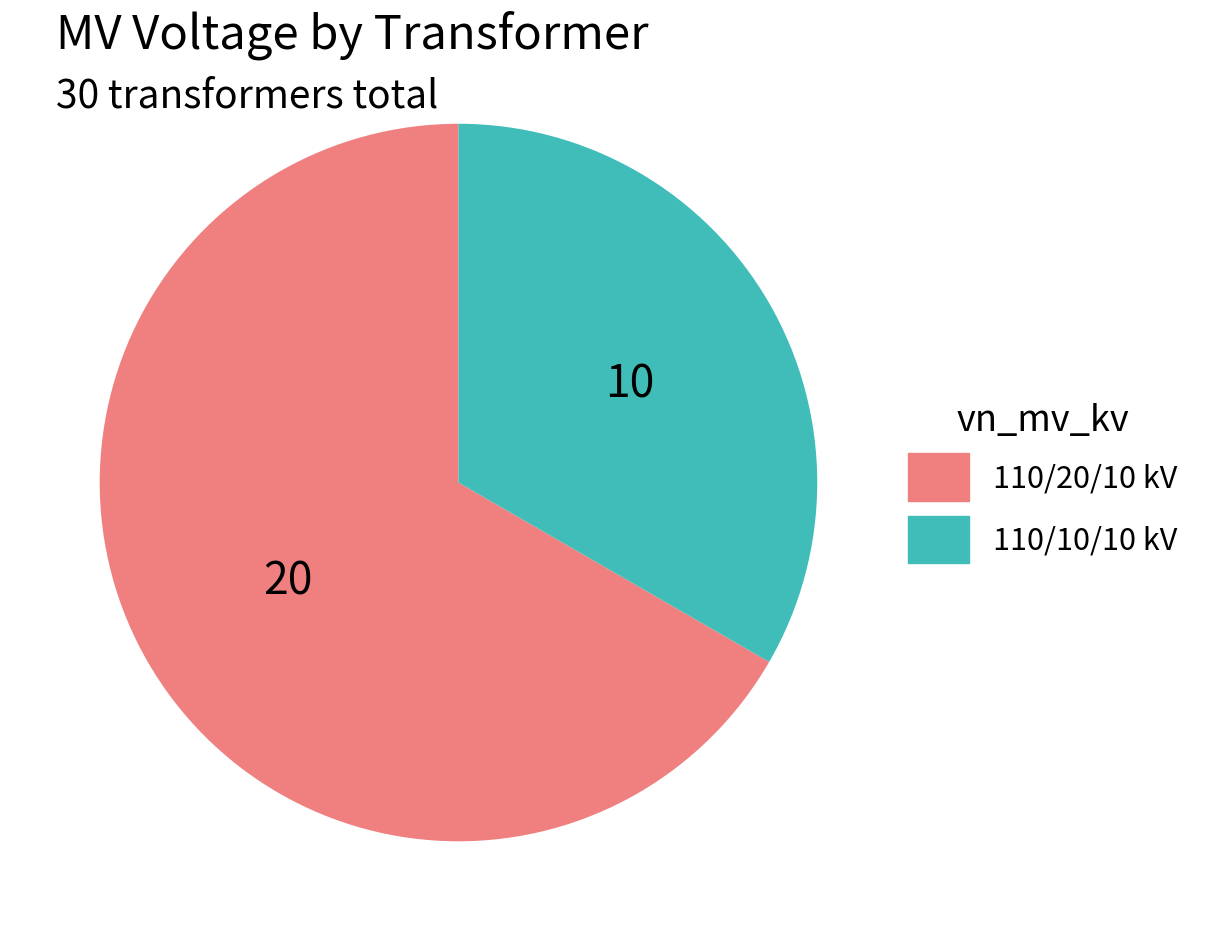

Is there a majority slice in this chart?

Yes